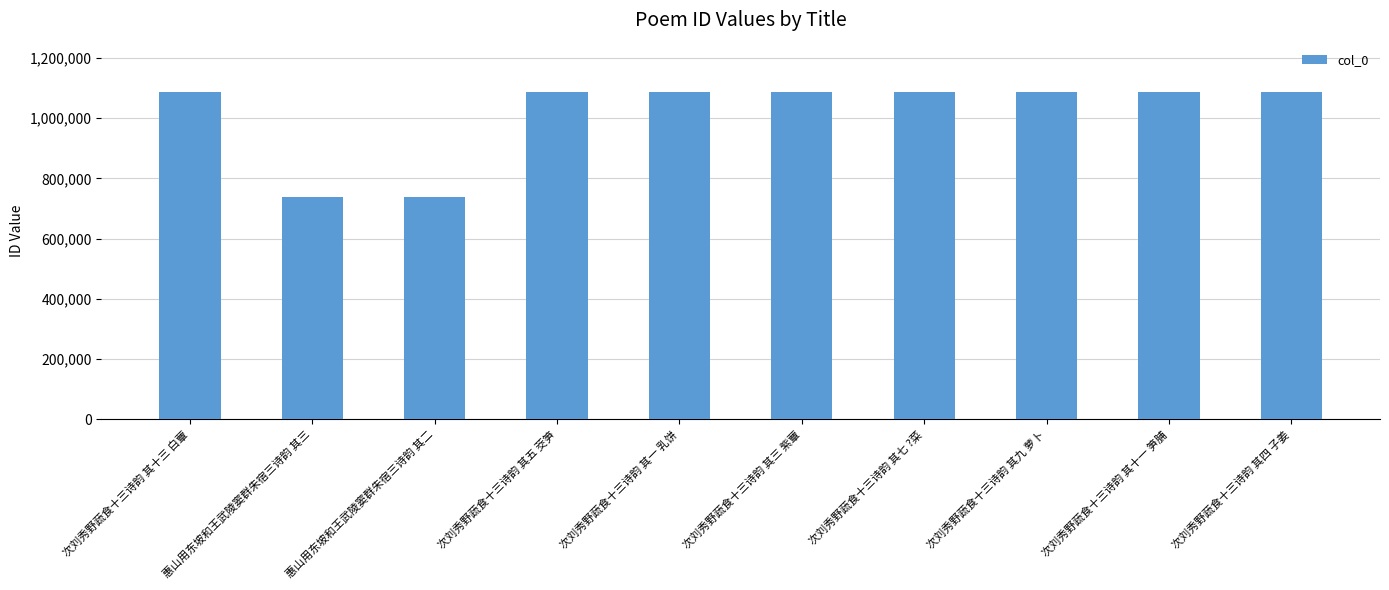

The value at 次刘秀野蔬食十三诗韵 其十三 白蕈 is 1087856. True or false?

True